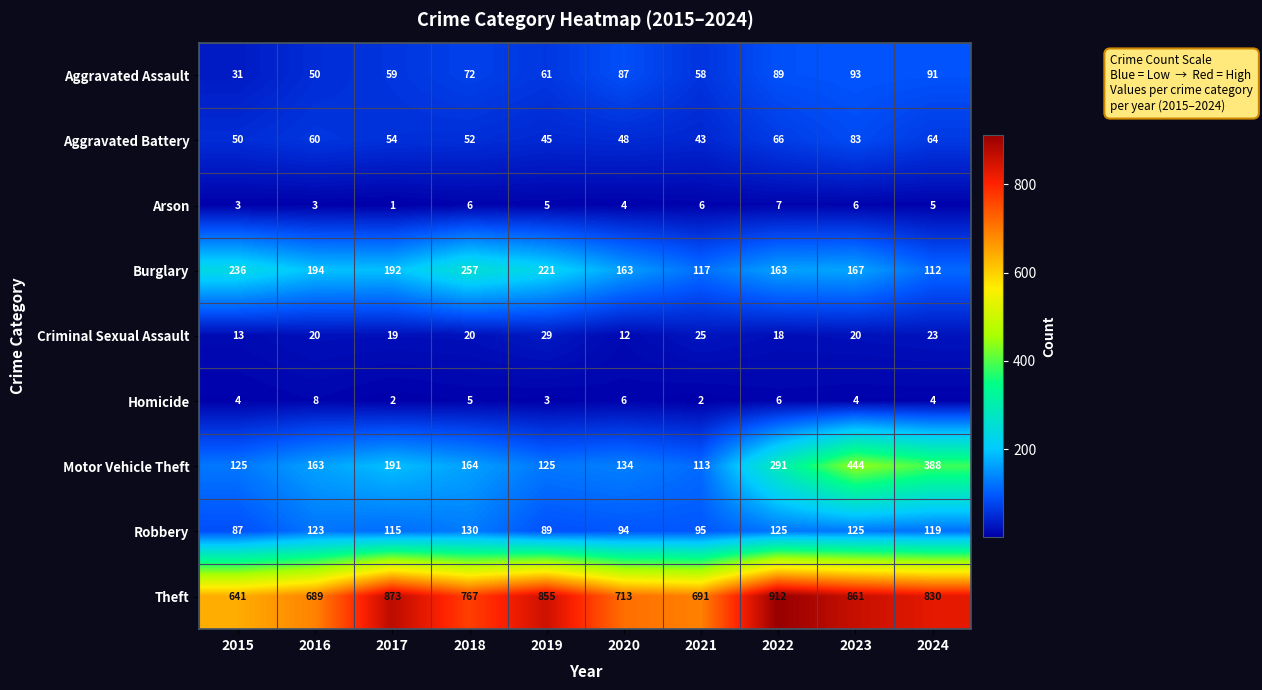

What value does the Burglary series have at 2022?

163